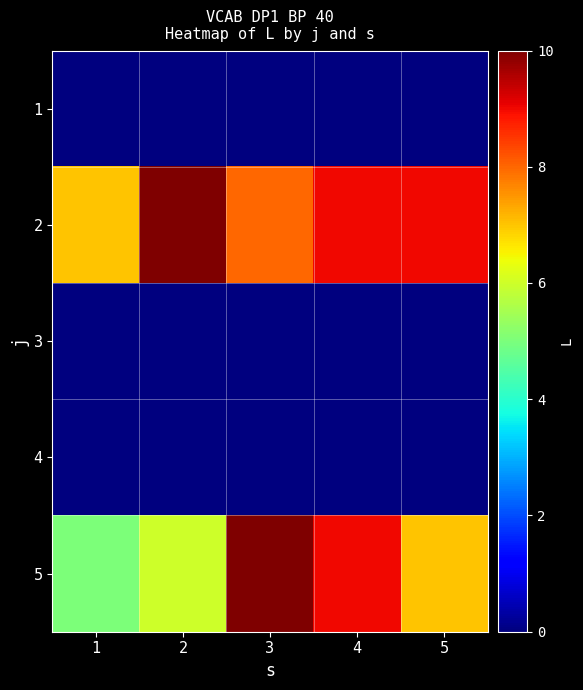

What is the total value across all series at 2?

16